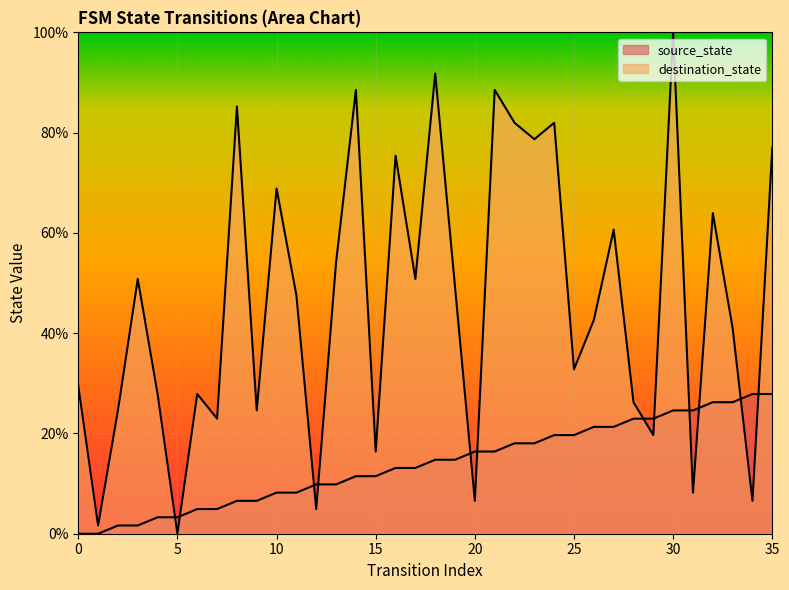

How many values in the destination_state series exceed 47?

18